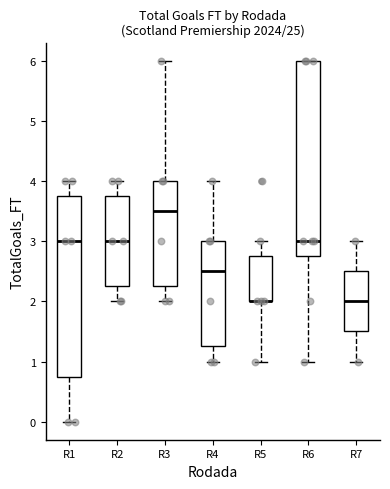

Reading left to right, transcribe this box plot: for each box, give where its median line is, the range the box spans, and where its two whiskers end, as read against the y-axis. The values are not printed on the chart, so give them approximately, as read against the axis.

R1: median 3.0, box 0.8 to 3.8, whiskers 0.0 to 4.0
R2: median 3.0, box 2.3 to 3.8, whiskers 2.0 to 4.0
R3: median 3.5, box 2.3 to 4.0, whiskers 2.0 to 6.0
R4: median 2.5, box 1.3 to 3.0, whiskers 1.0 to 4.0
R5: median 2.0 (drawn on the box's lower edge), box 2.0 to 2.8, whiskers 1.0 to 3.0
R6: median 3.0, box 2.8 to 6.0, whiskers 1.0 to 6.0
R7: median 2.0, box 1.5 to 2.5, whiskers 1.0 to 3.0